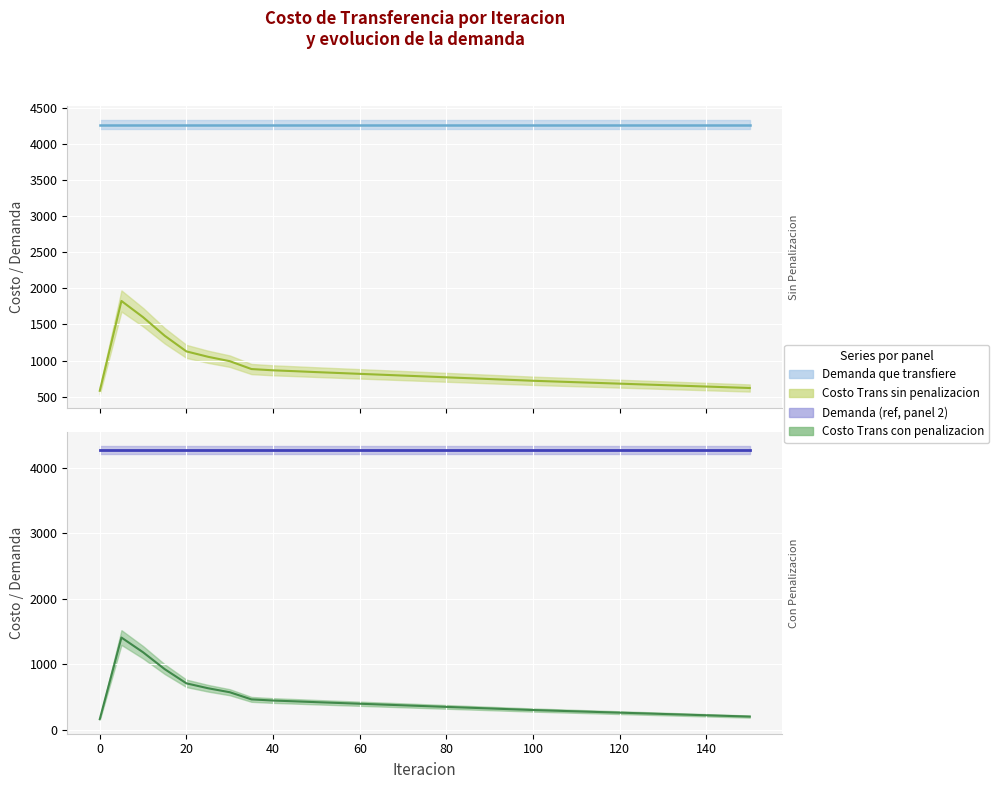

At which label is Costo Trans con penalizacion closest to 786?

20